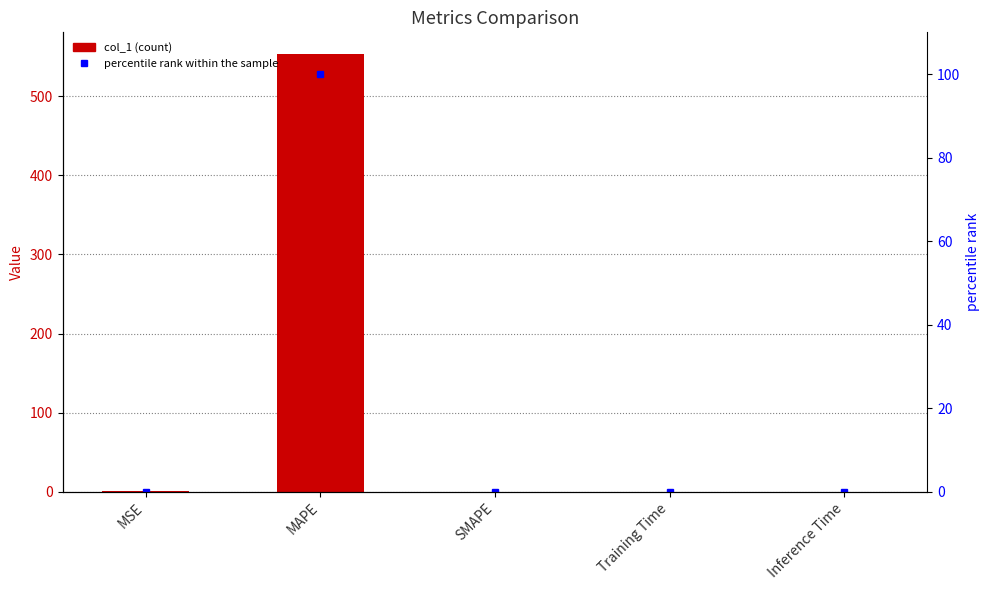

What are all the series names shown in the legend?

col_1, percentile rank within the sample